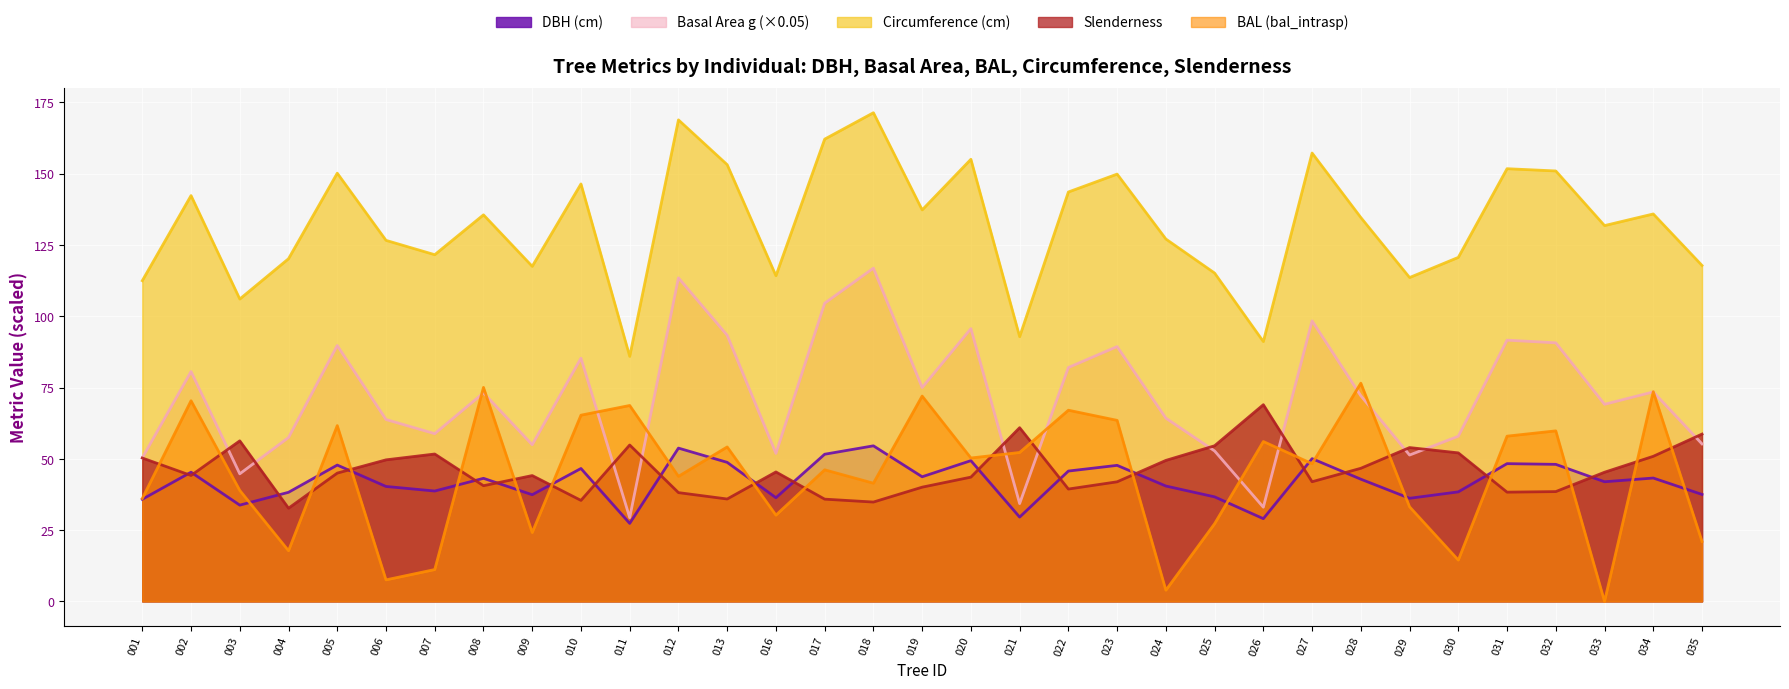

True or false: DBH (cm) has a value of 38.2 at 004.

True